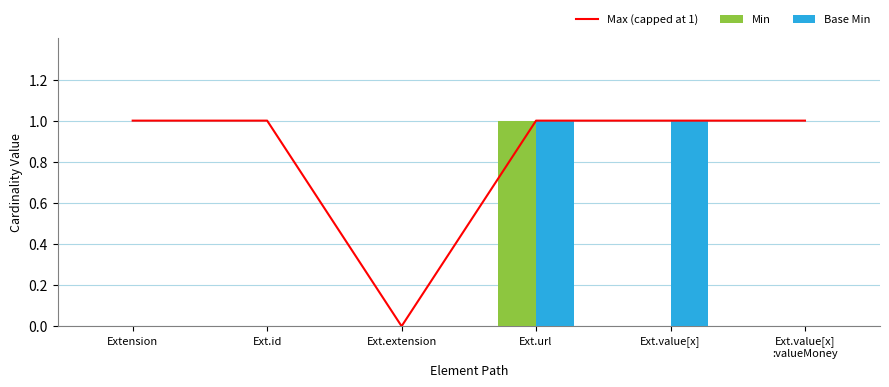

How many values in Max (capped at 1) are above zero?

5